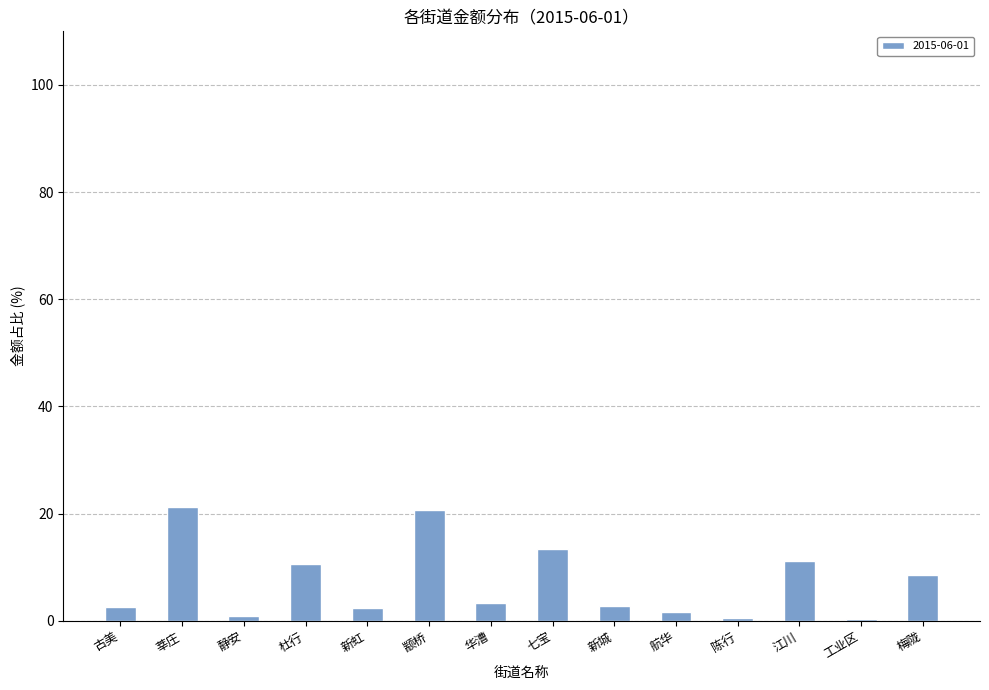

Does the chart contain stacked bars?

No